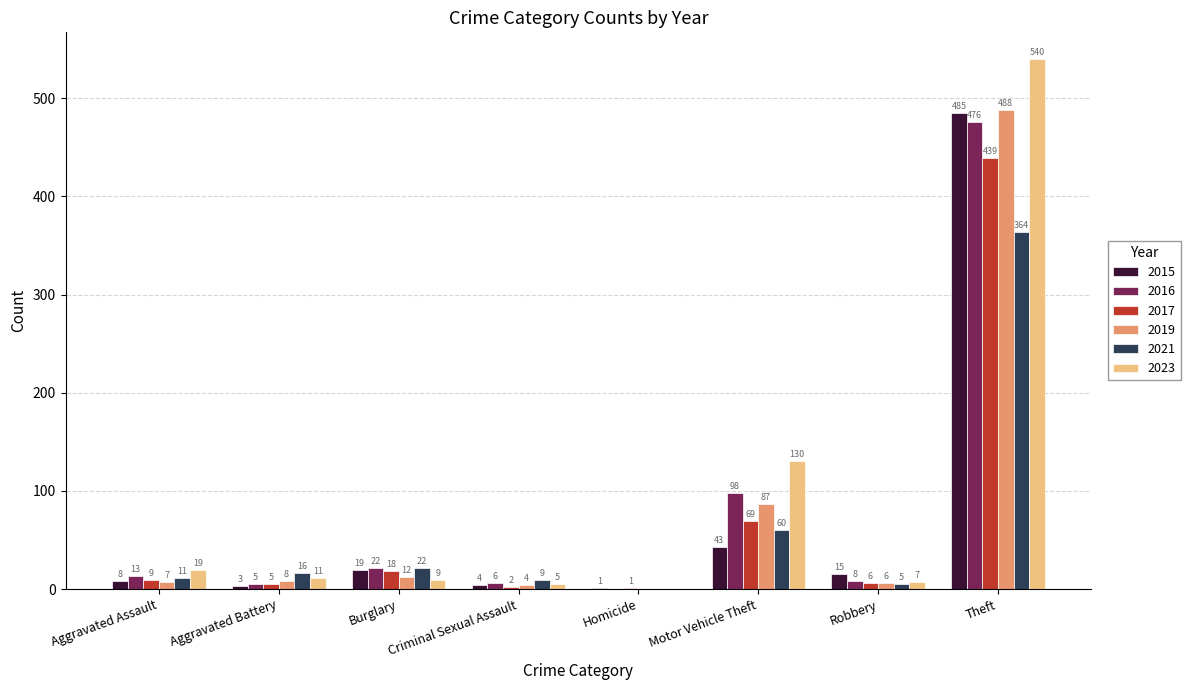

How many groups of bars are there?

8